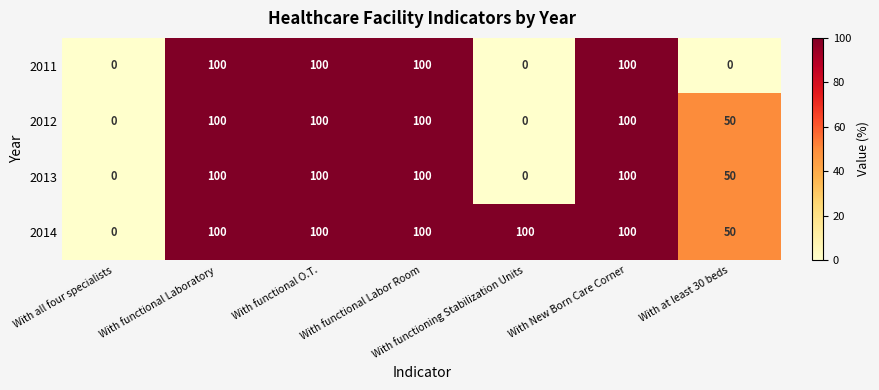

What is the total value across all series at With at least 30 beds?

150